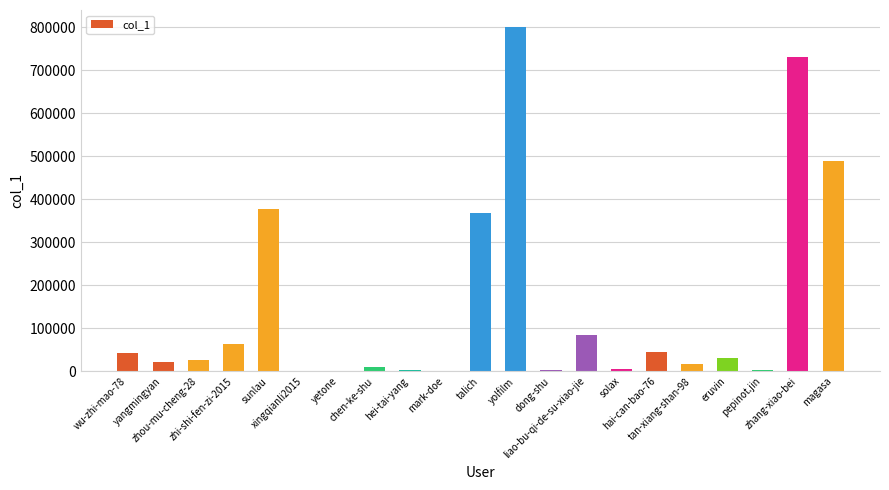

Which label corresponds to the largest value in the chart?

yolfilm